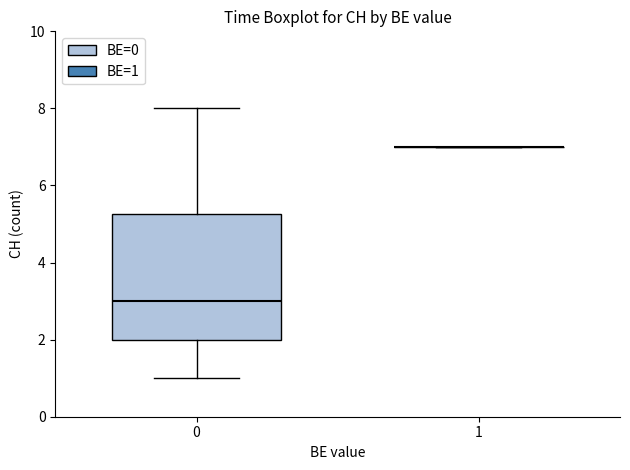

Reading left to right, transcribe this box plot: for each box, give where its median line is, the range the box spans, and where its two whiskers end, as read against the y-axis. The values are not printed on the chart, so give them approximately, as read against the axis.

0: median 3.0, box 2.0 to 5.2, whiskers 1.0 to 8.0
1: box collapsed to a line at 7.0, whiskers 7.0 to 7.0